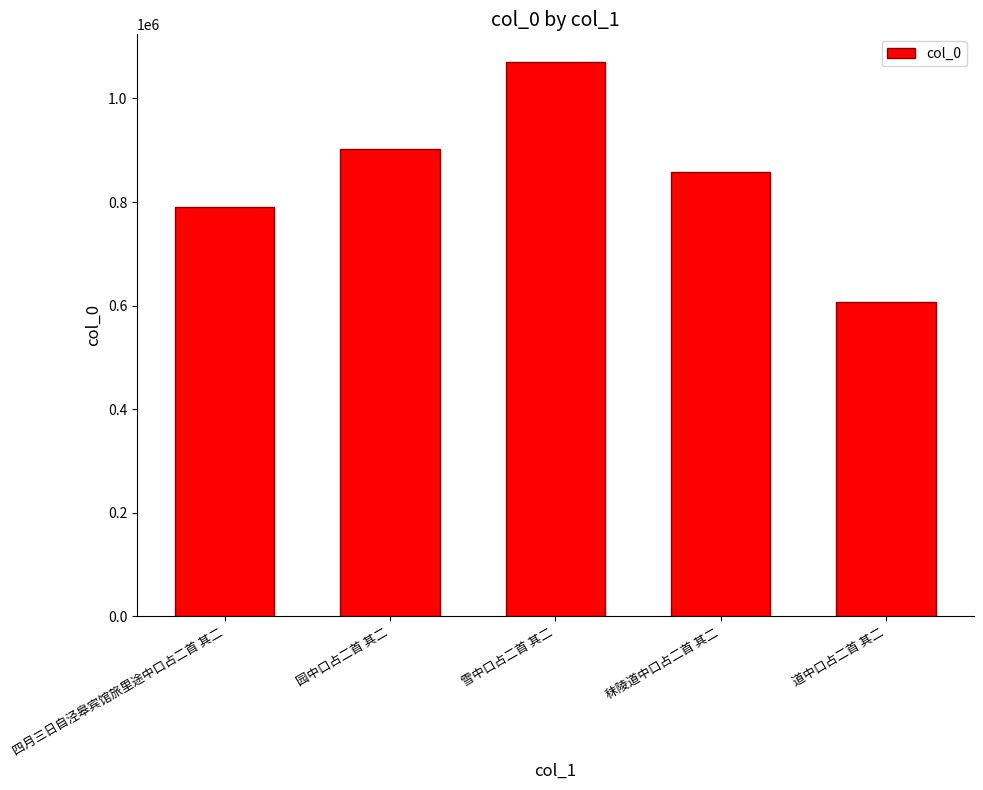

Reading left to right, extract all data points from this chart.

790453	902544	1070334	858458	607443